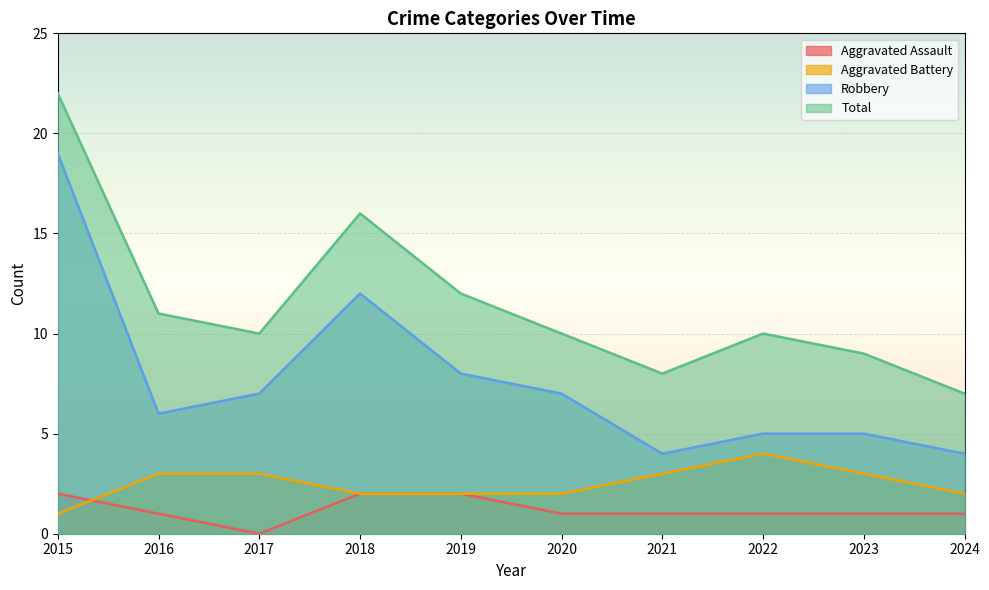

Rank the series at 2015 from highest to lowest value.

Total, Robbery, Aggravated Assault, Aggravated Battery